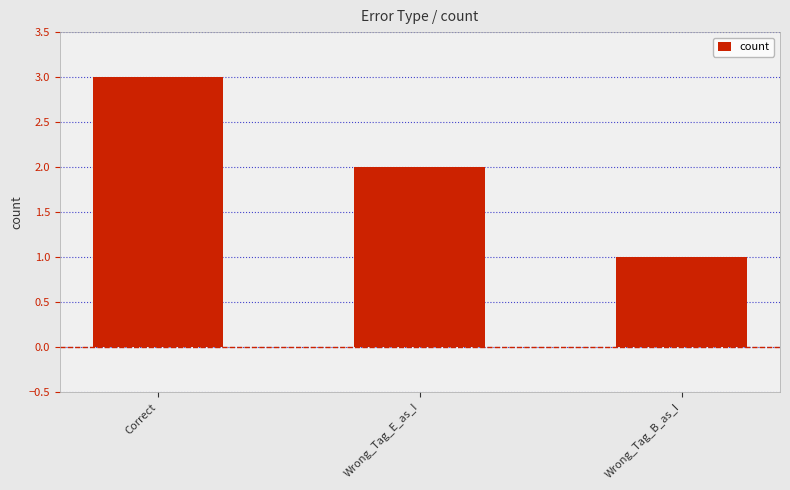

What is the approximate value at Wrong_Tag_B_as_I?

1